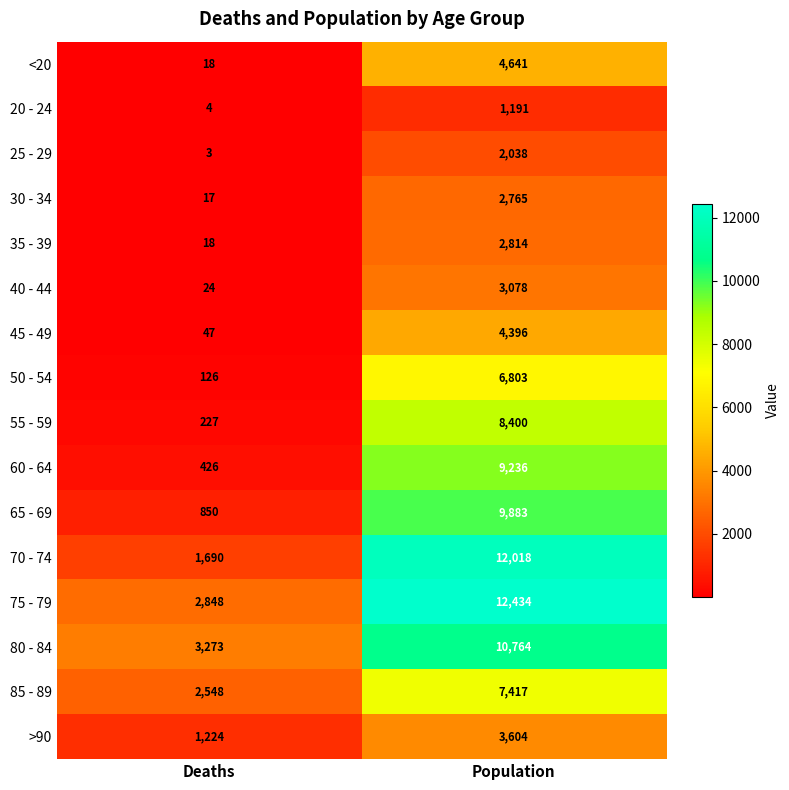

The value of 45 - 49 at Population is 4396. True or false?

True